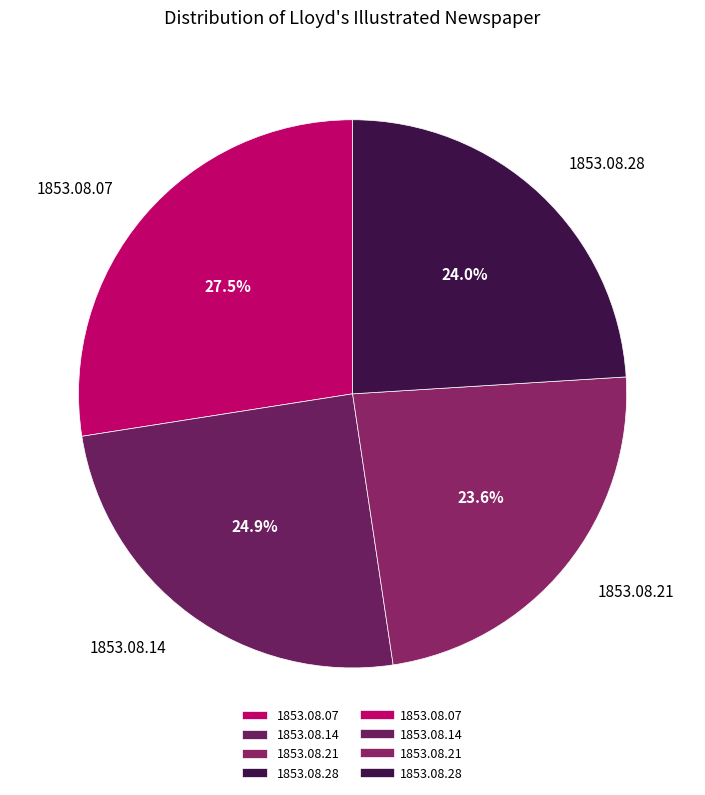

Which category has the biggest portion of the pie?

1853.08.07